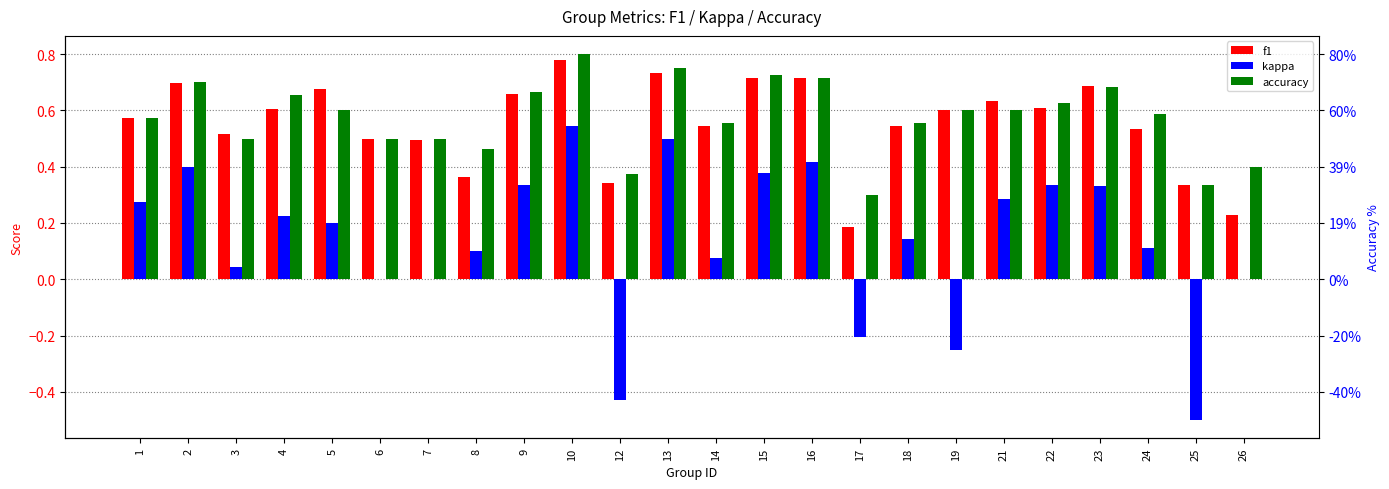

What is the difference between the second highest and minimum values in the kappa series?

1.0